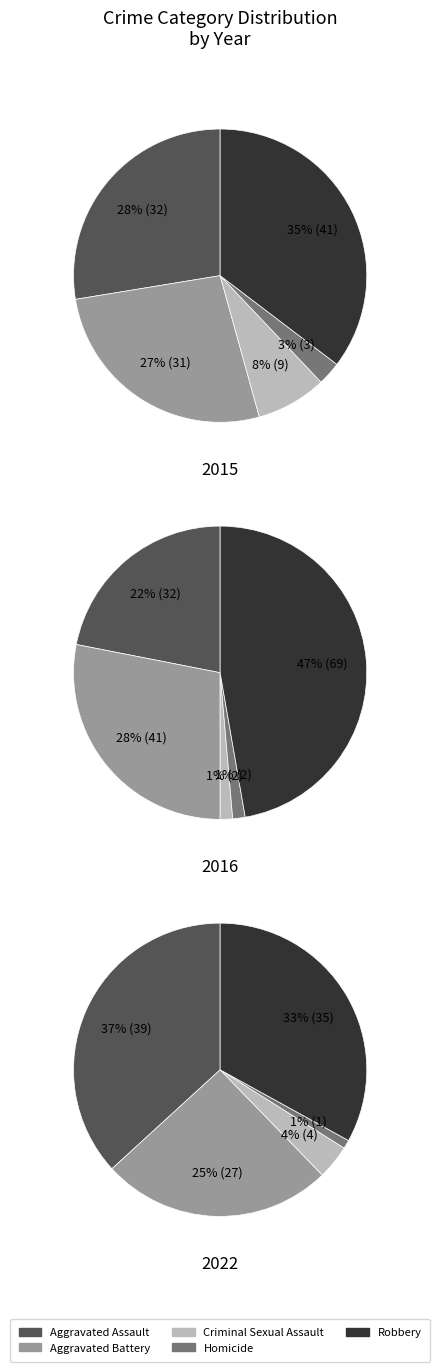

To the nearest percent, what is the difference between the largest and smallest slice percentages?

36%